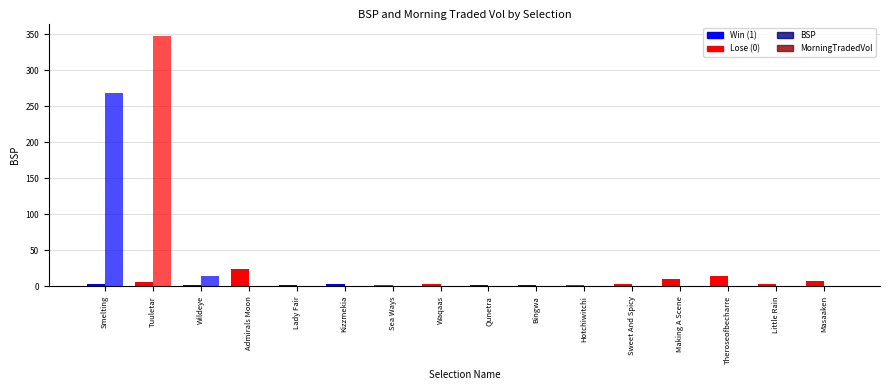

Are the bars grouped side by side (vs. stacked)?

Yes